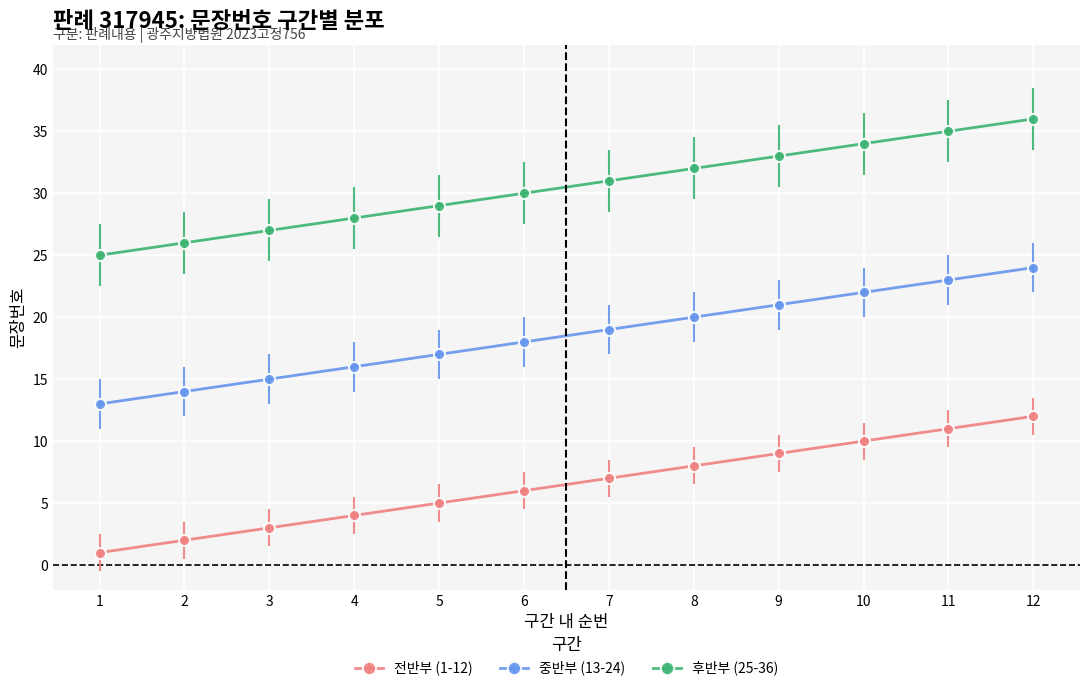

List the series in order of their peak value, lowest first.

전반부 (1-12), 중반부 (13-24), 후반부 (25-36)